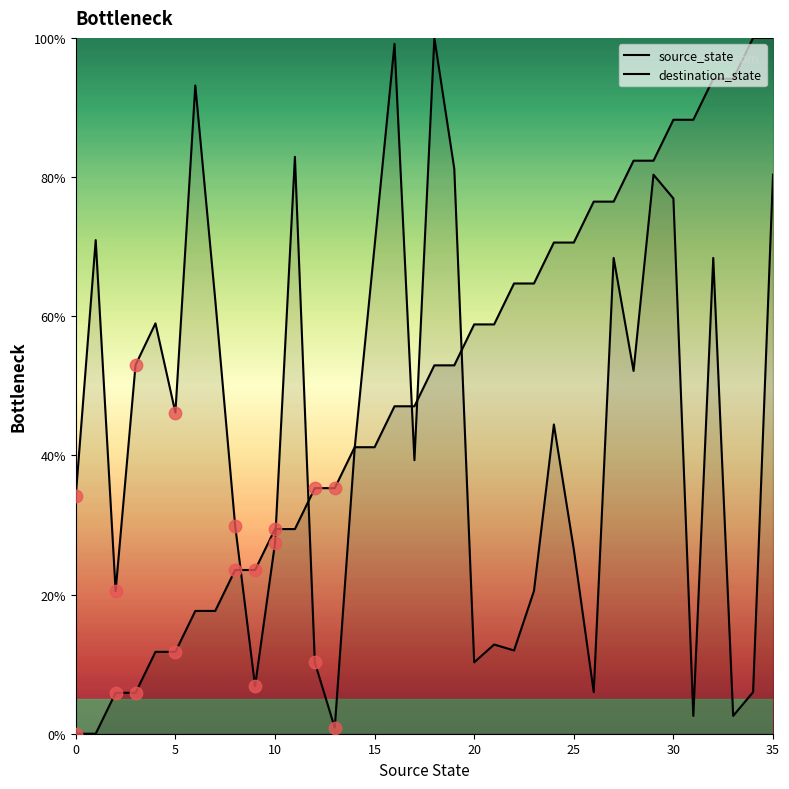

What is the total value across all series at 20?

70.7